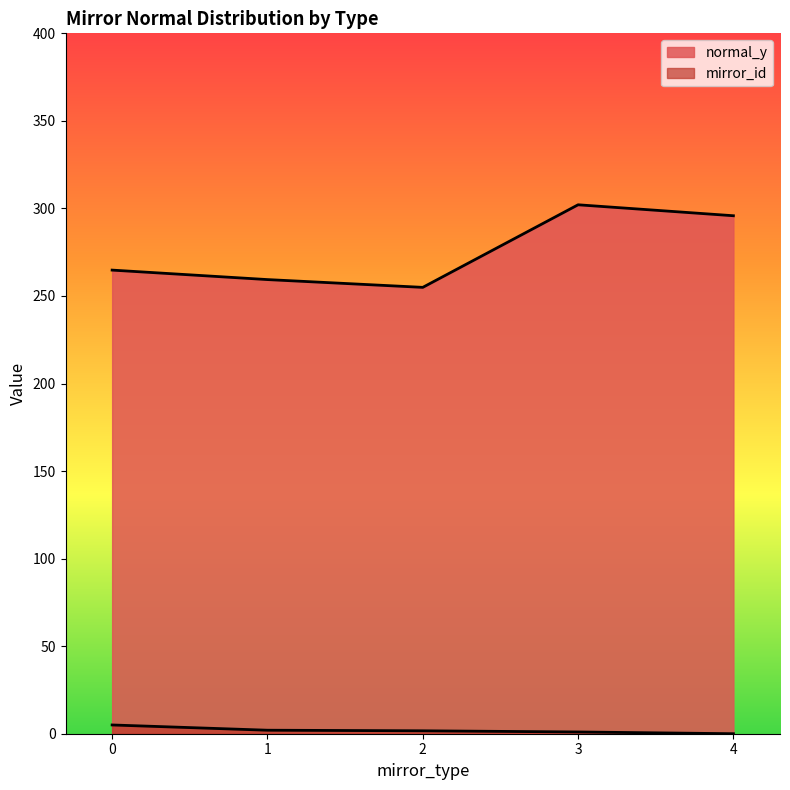

True or false: normal_y and mirror_id cross at least once.

False